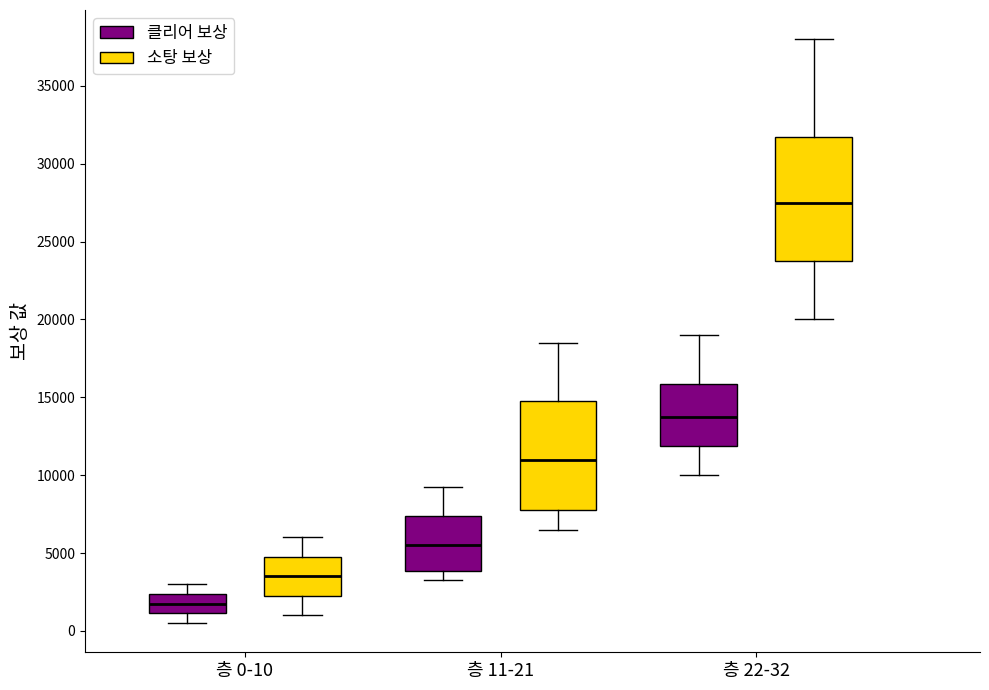

Which box has the highest median line?

층 22-32 (소탕 보상)